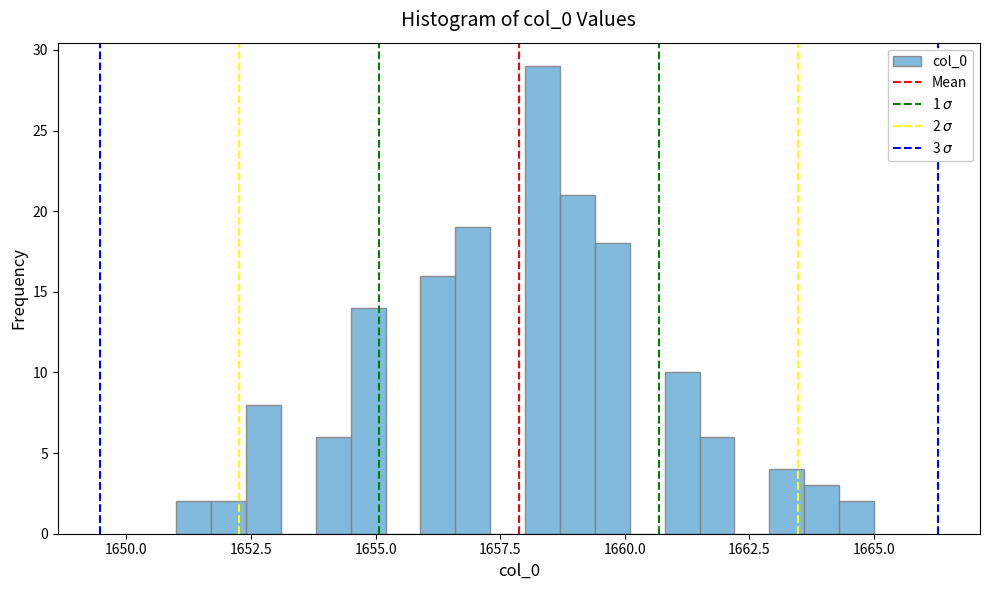

Around what value on the x-axis is the tallest bar? Give the approximate position of its centre, as read against the axis.

1658.5